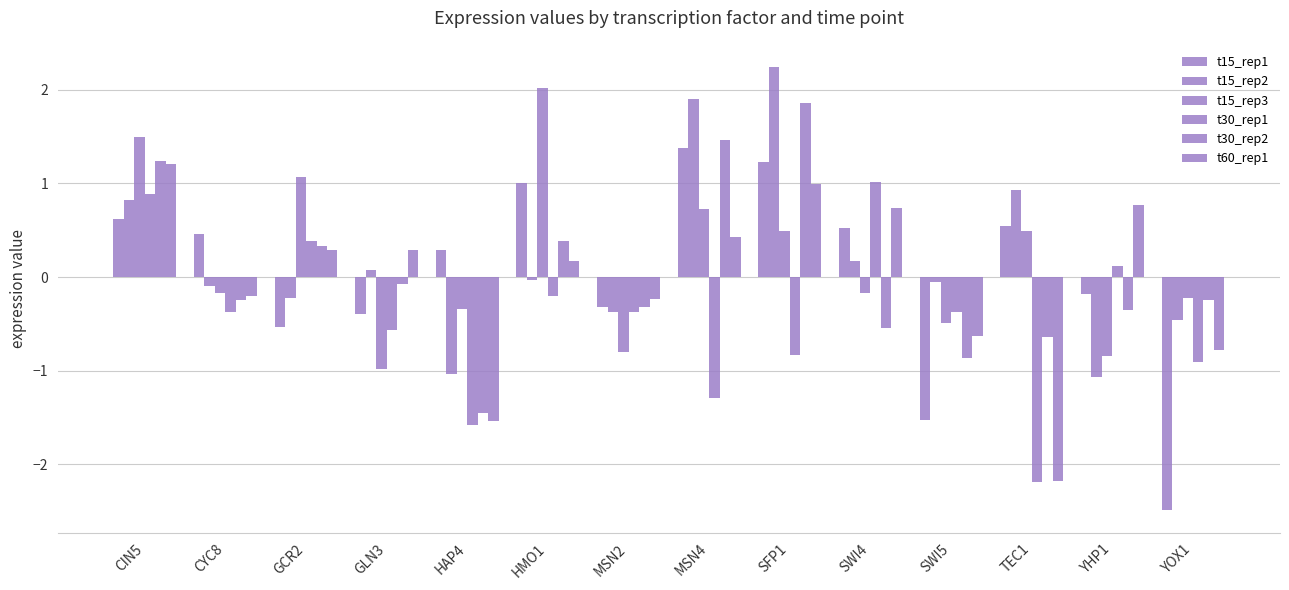

What is the lowest value of the t15_rep2 series?

-1.1